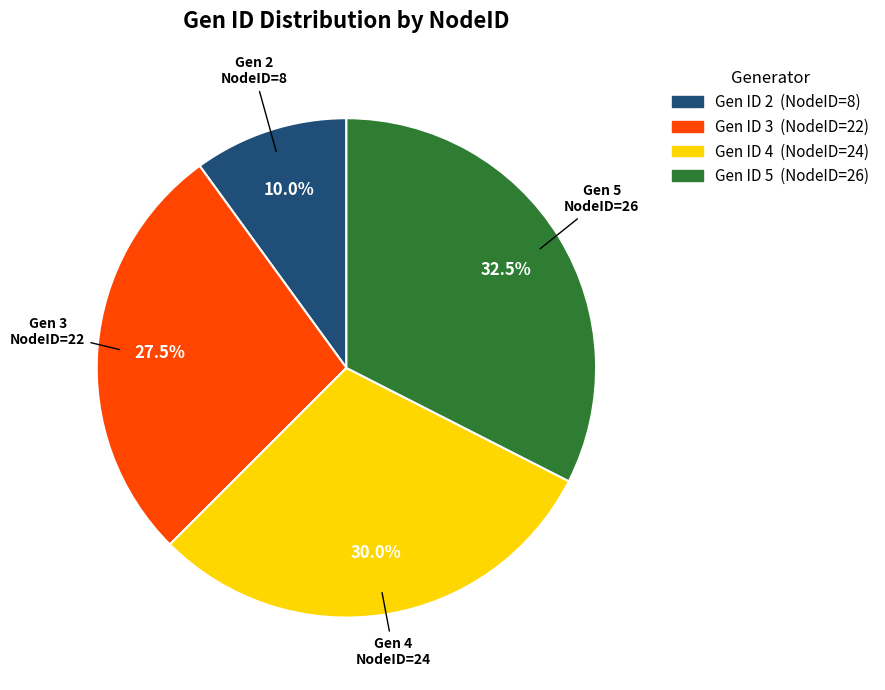

Is there a majority slice in this chart?

No